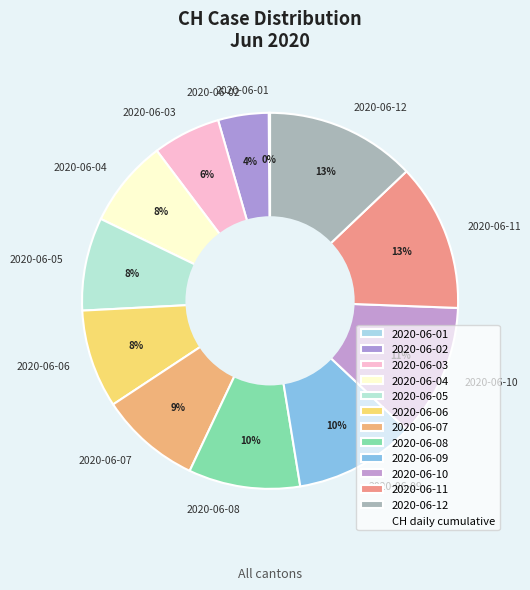

Do 2020-06-02 and 2020-06-04 together represent more than half of the pie?

No